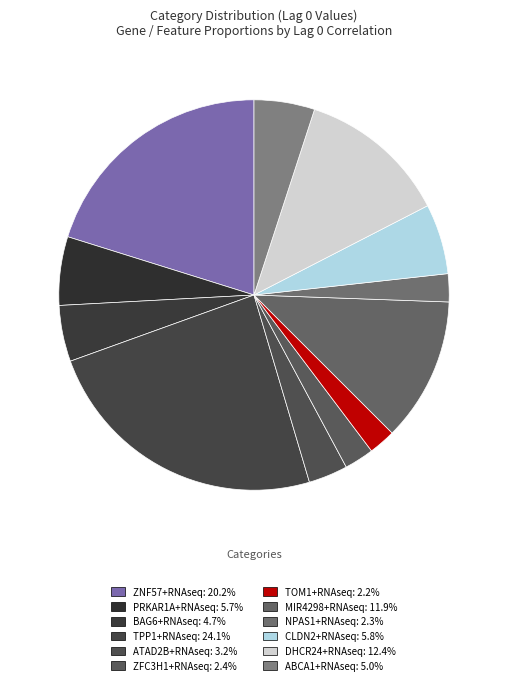

Does ZNF57+RNAseq represent more than half of the total?

No